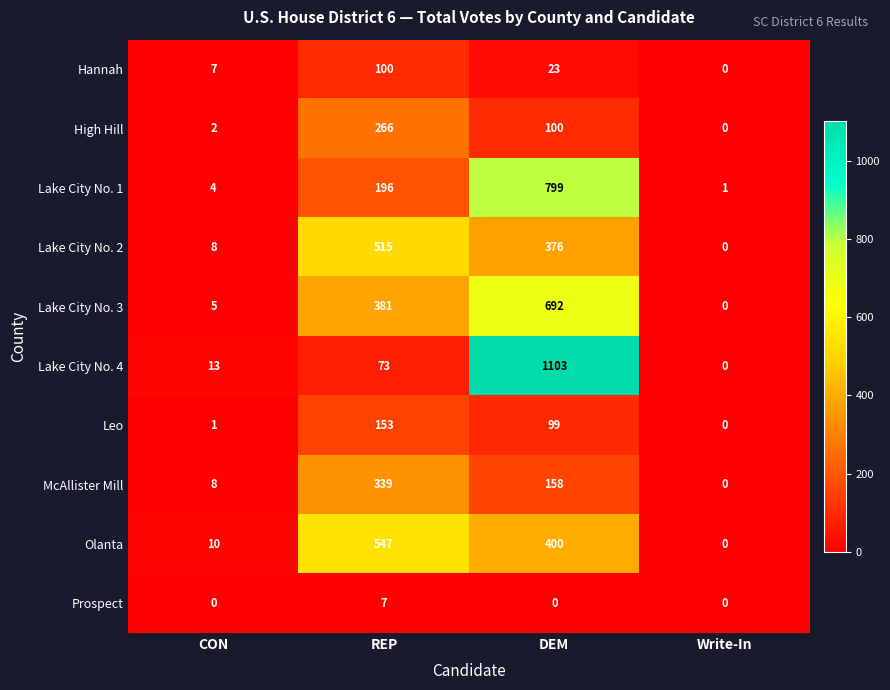

Rank the series at REP from highest to lowest value.

Olanta, Lake City No. 2, Lake City No. 3, McAllister Mill, High Hill, Lake City No. 1, Leo, Hannah, Lake City No. 4, Prospect